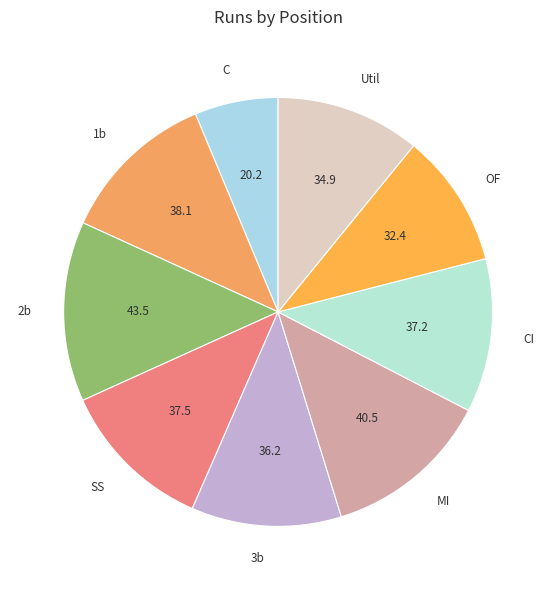

Which has a higher value, 2b or C?

2b